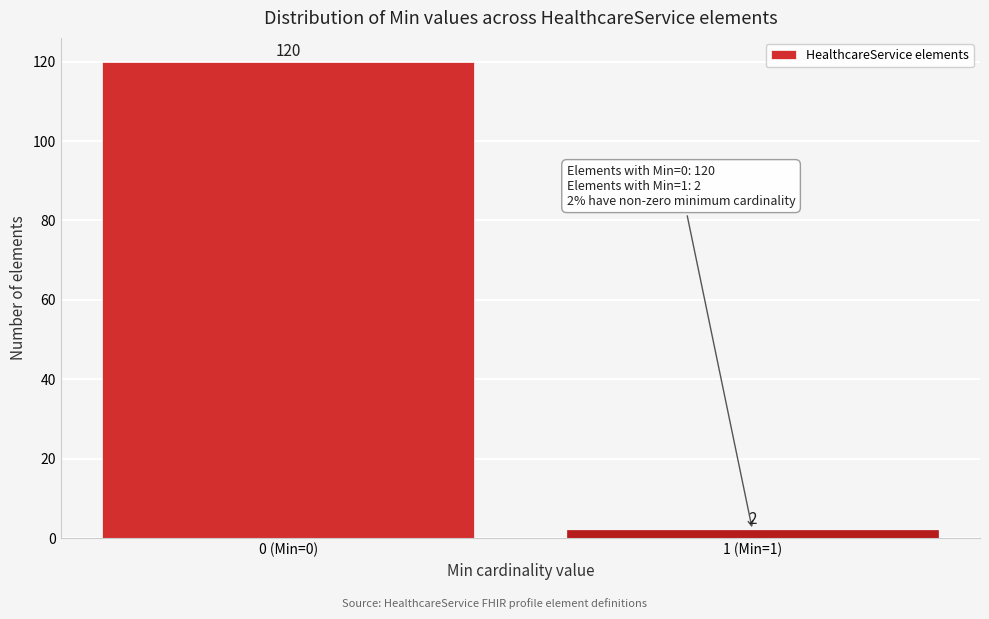

Reading left to right, transcribe all the data shown in this chart.

120	2